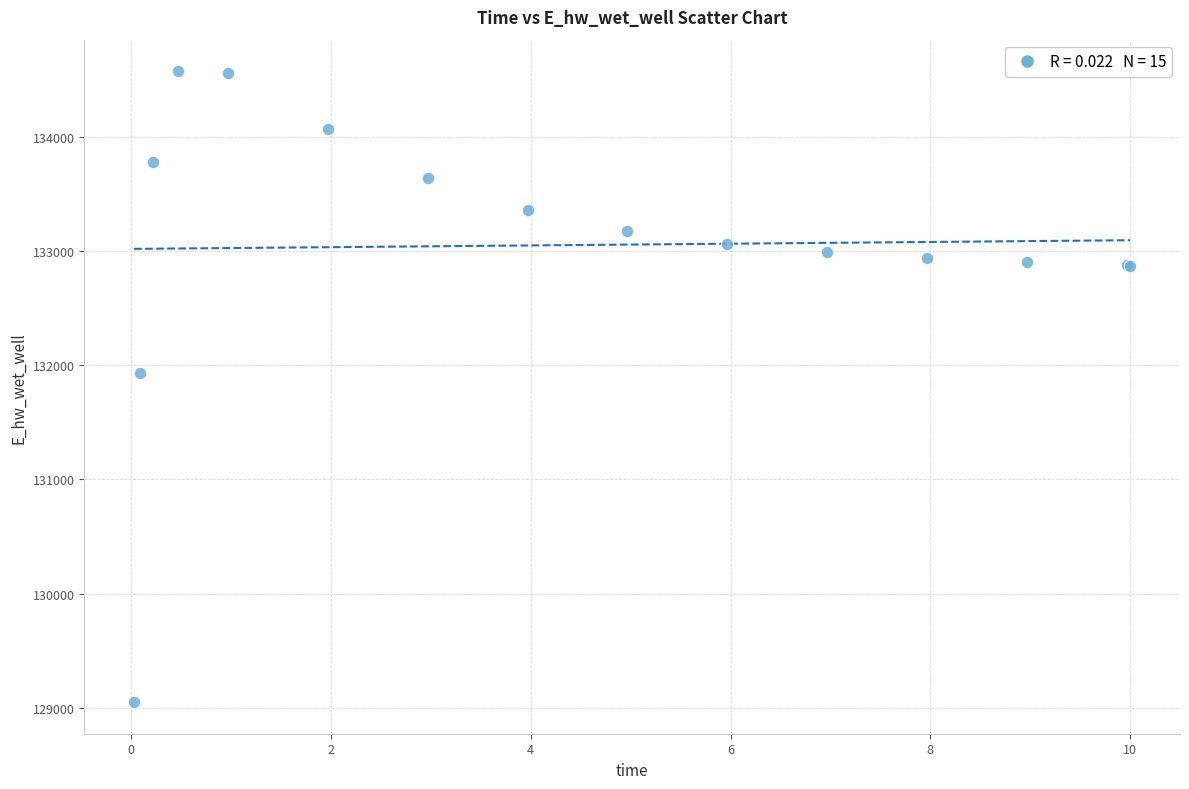

What Y value in the scatter plot is closest to 131810?

131930.5